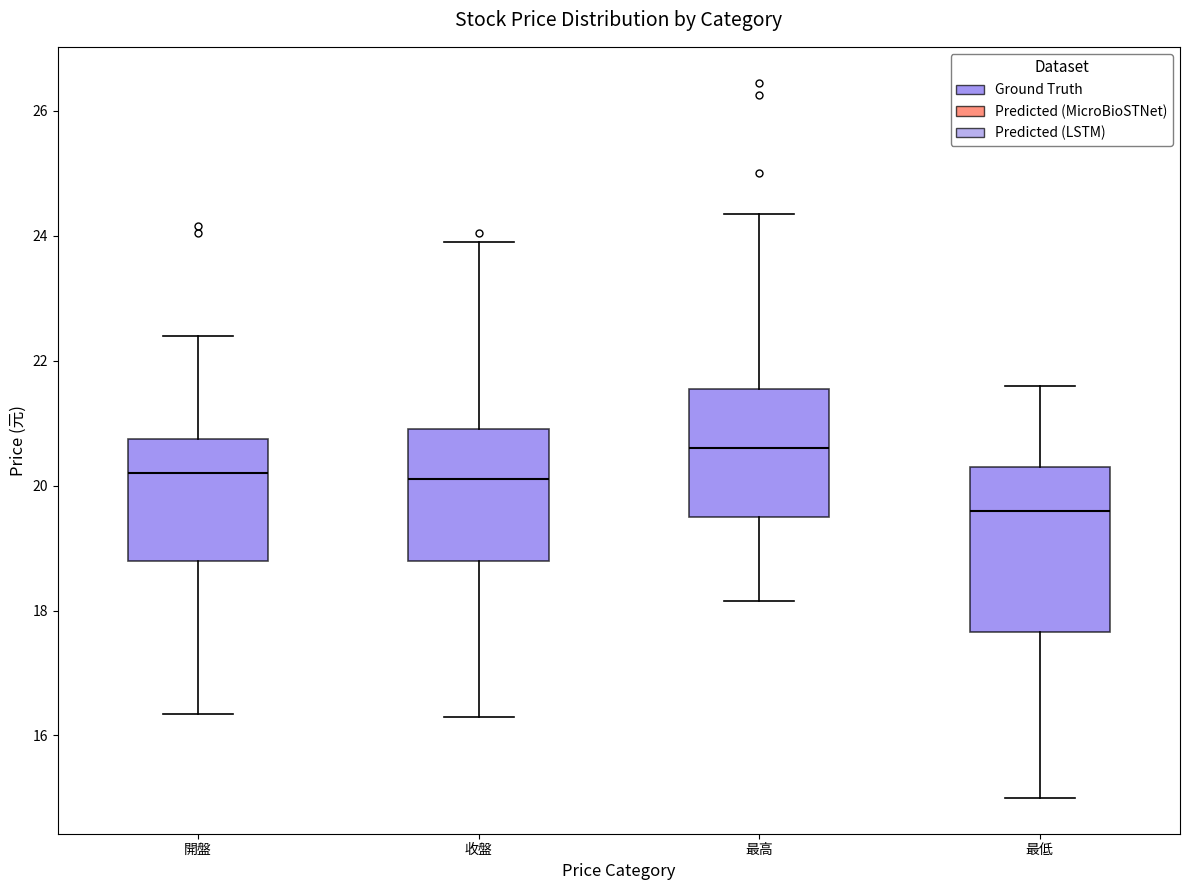

Which box's median line is the lowest?

最低